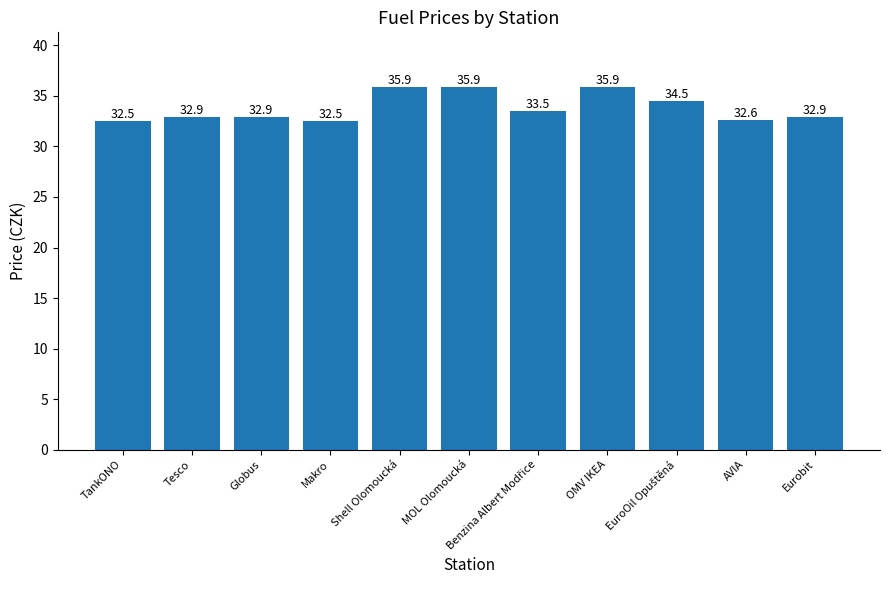

Are the bars grouped side by side (vs. stacked)?

No